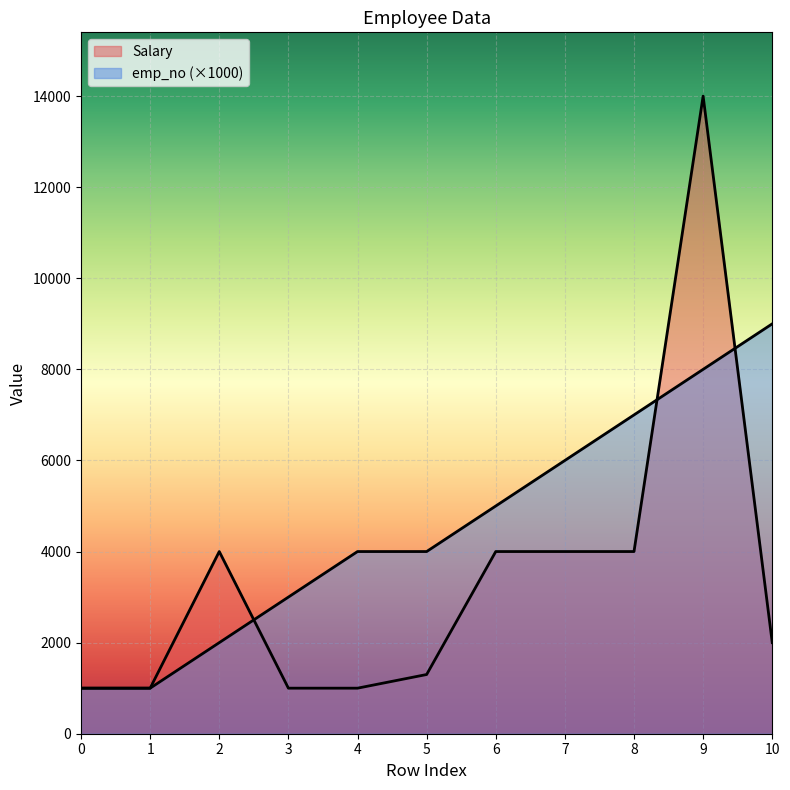

Rank the series at 5 from lowest to highest value.

Salary, emp_no